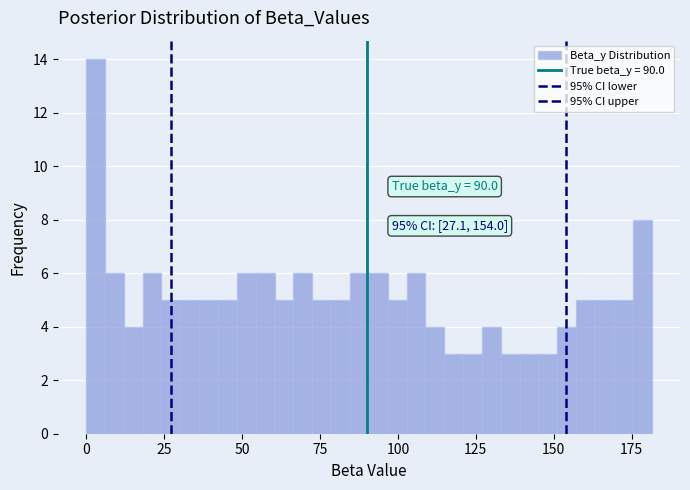

Around what value on the x-axis is the tallest bar? Give the approximate position of its centre, as read against the axis.

5